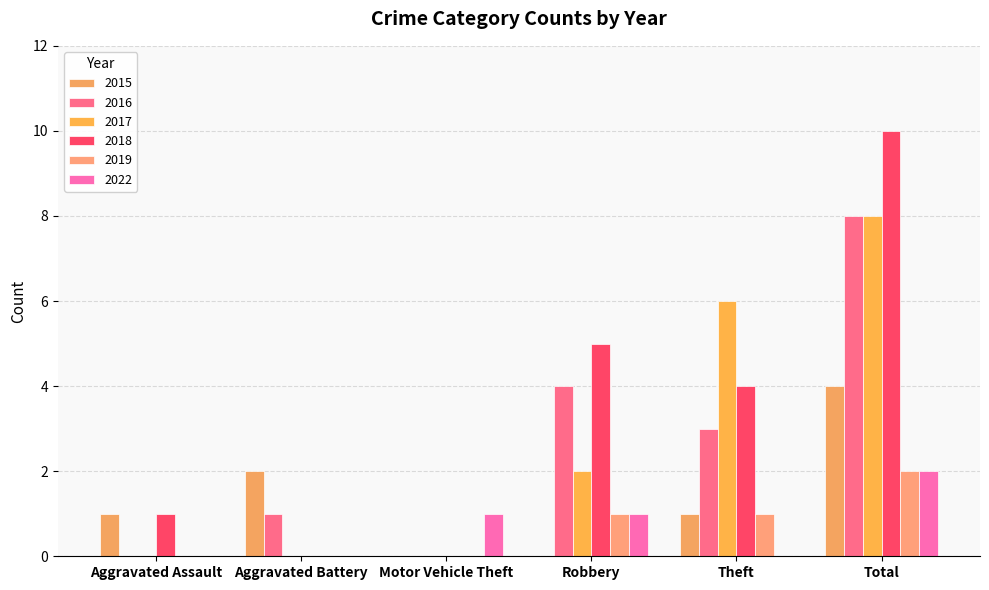

What is the difference between the 2022 values at Motor Vehicle Theft and Aggravated Assault?

1